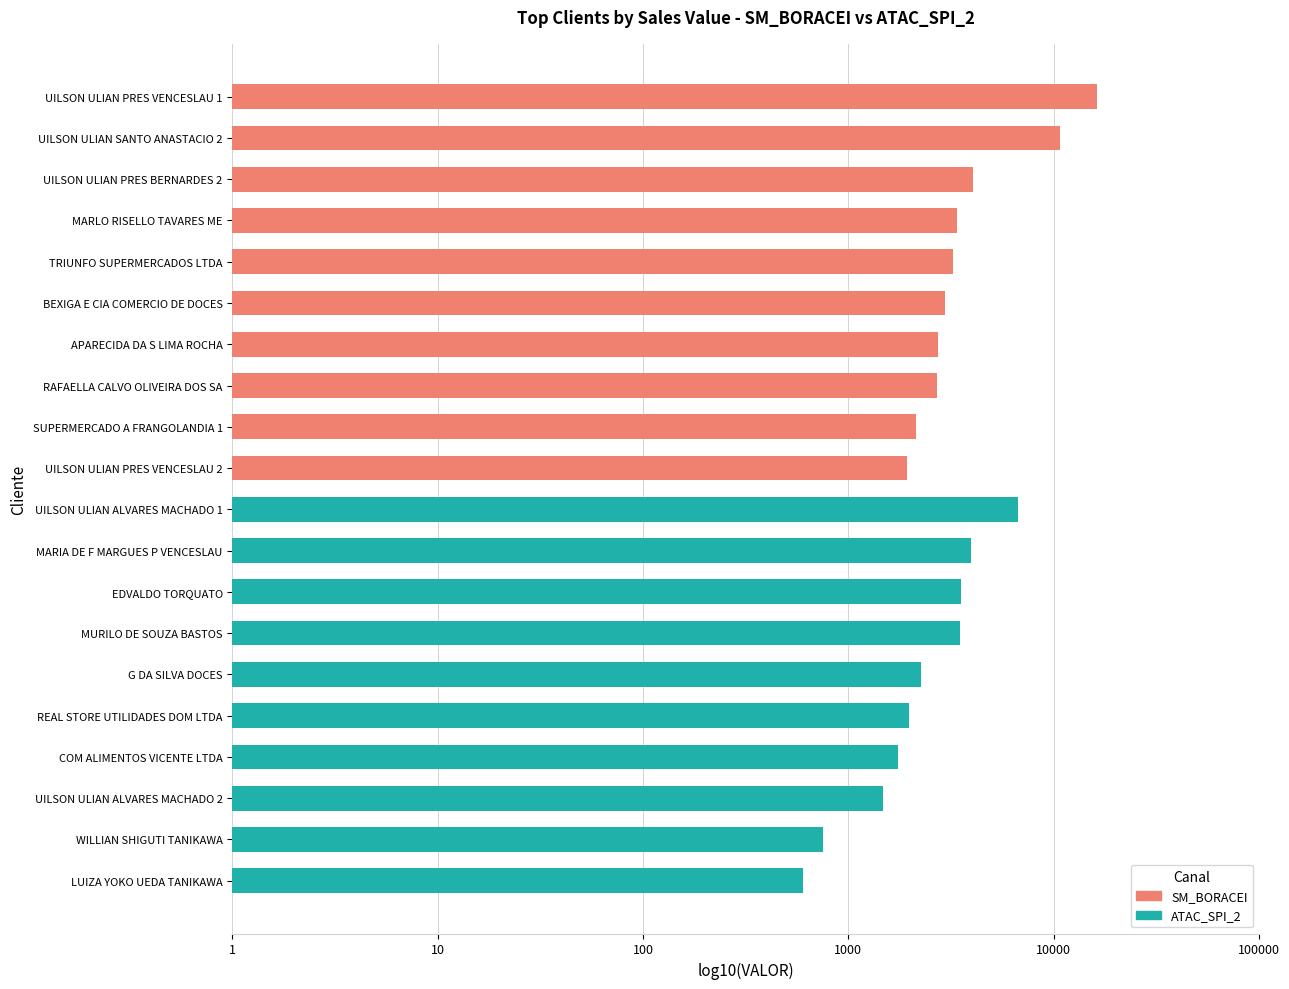

Is the value of ATAC_SPI_2 at 9 greater than the value of SM_BORACEI at 100000?

No